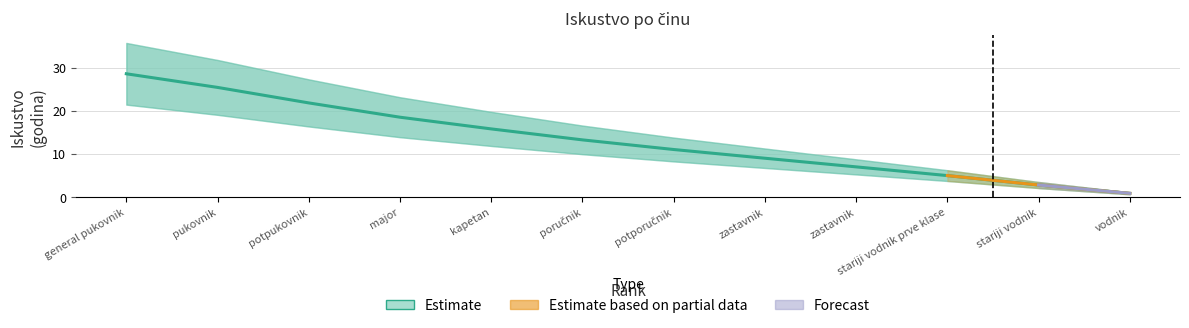

Reading right to left, transcribe all the data shown in this chart.

0.9	2.8	5.0	7.0	9.0	11.0	13.3	15.8	18.5	21.8	25.4	28.6